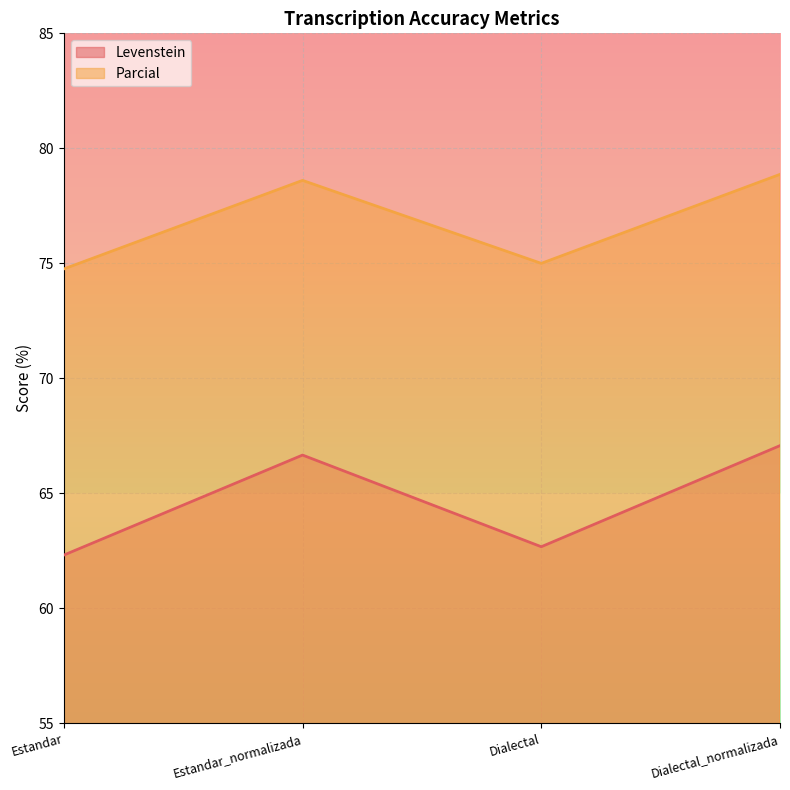

What is the difference between the maximum and second lowest values in the Levenstein series?

4.4